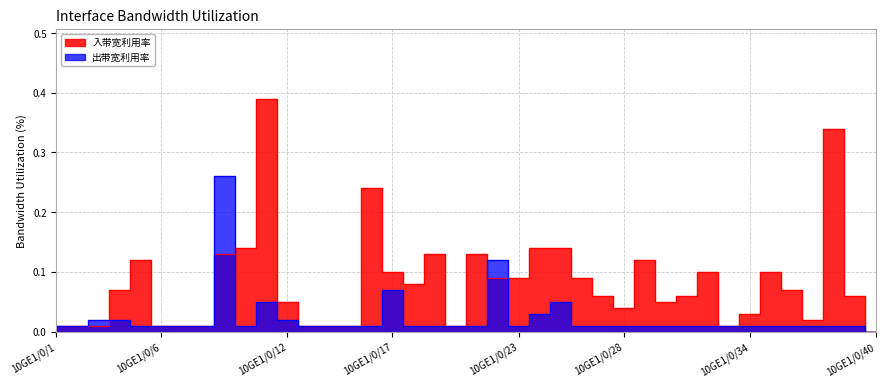

Which series ends up on top after the final intersection of 出带宽利用率 and 入带宽利用率?

入带宽利用率